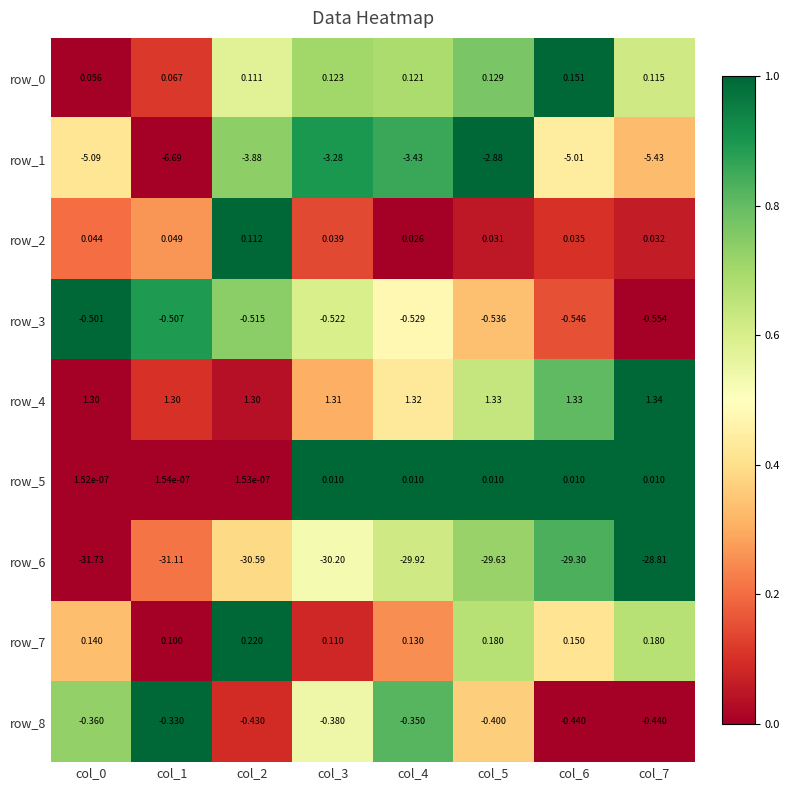

Is the value of row_5 at col_2 greater than the value of row_3 at col_6?

Yes